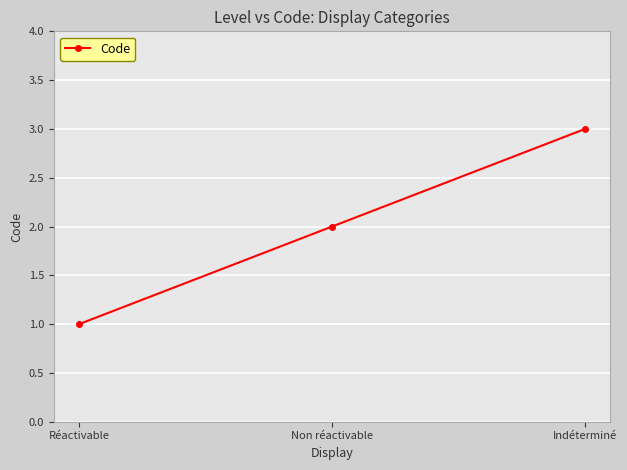

Which label corresponds to the largest value in the chart?

Indéterminé